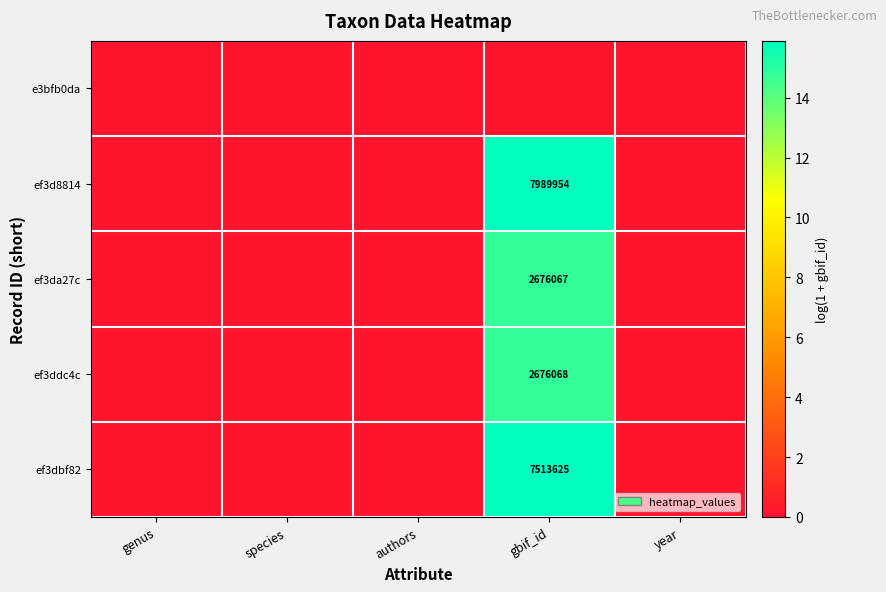

Count the number of categories in the chart.

5